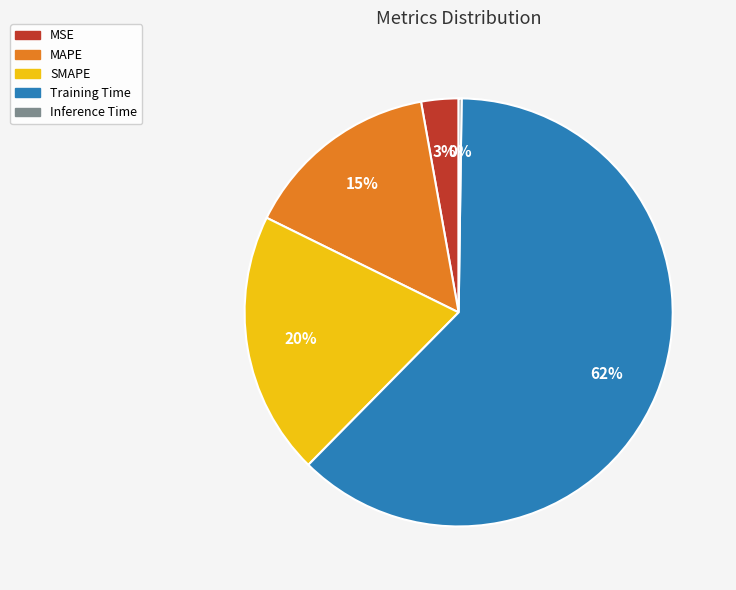

Between SMAPE and MSE, which is larger?

SMAPE